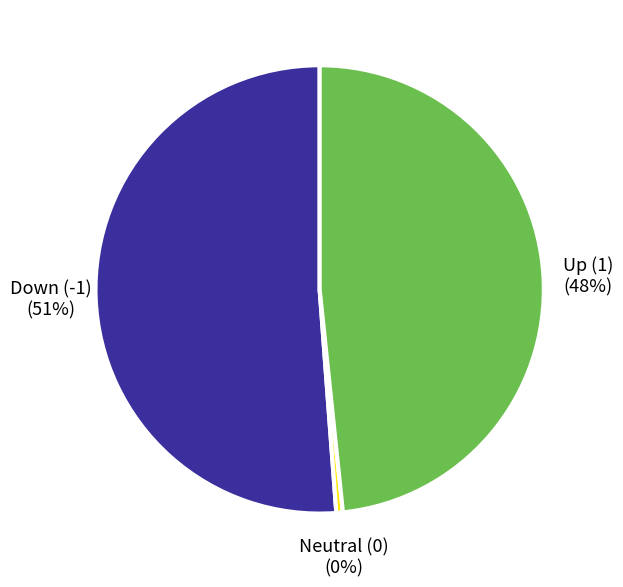

Is there a majority slice in this chart?

Yes